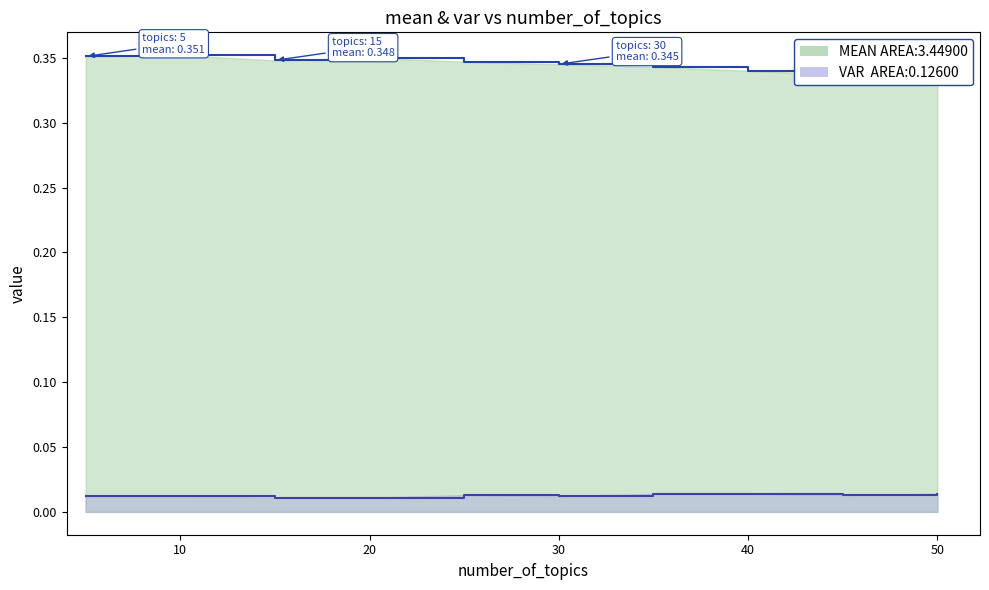

At which category is the sum across all series the highest?

10